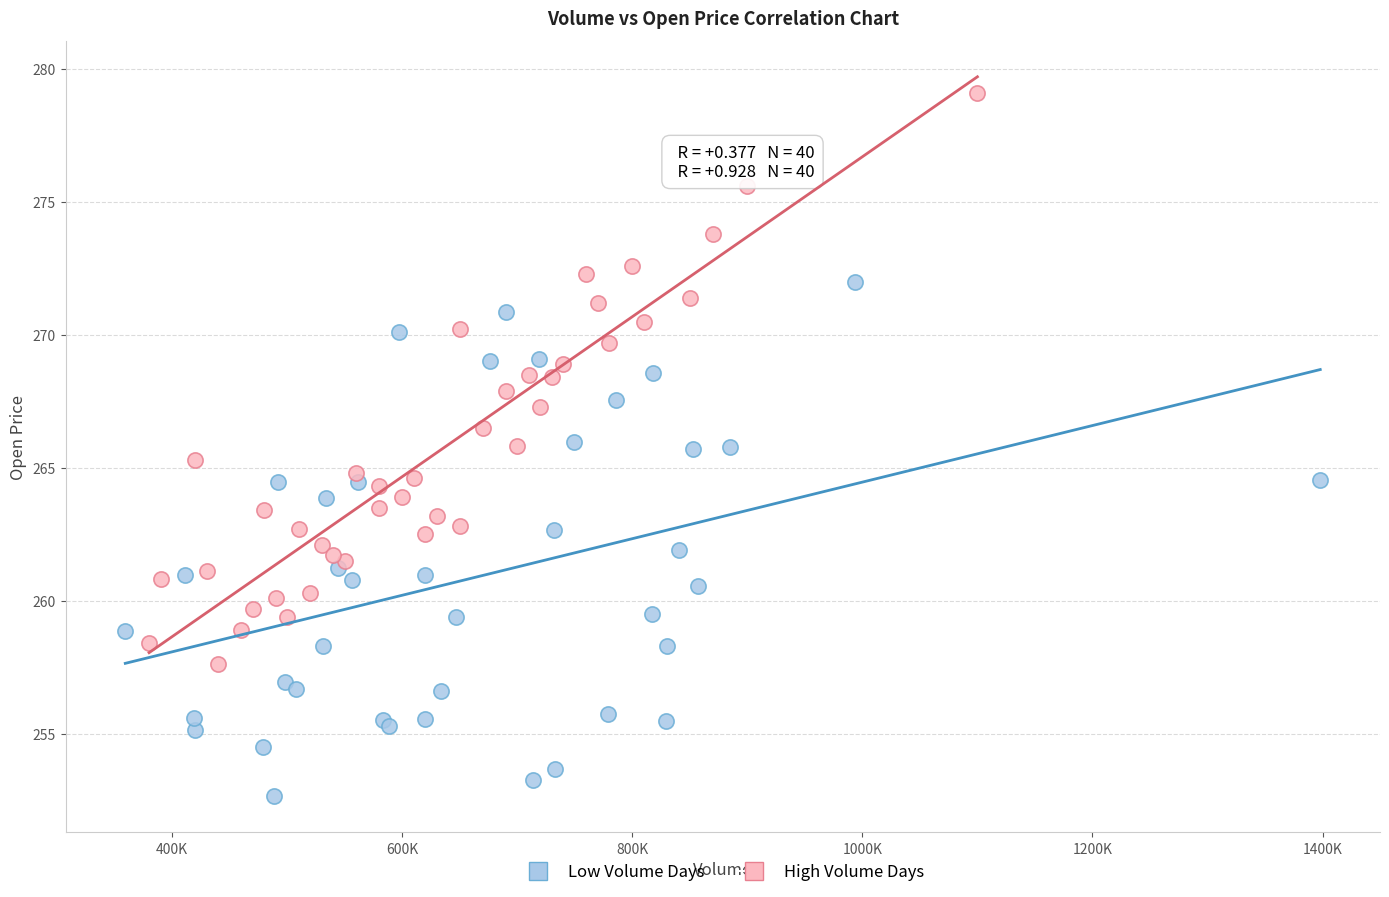

What are all the series names shown in the legend?

Low Volume Days, High Volume Days